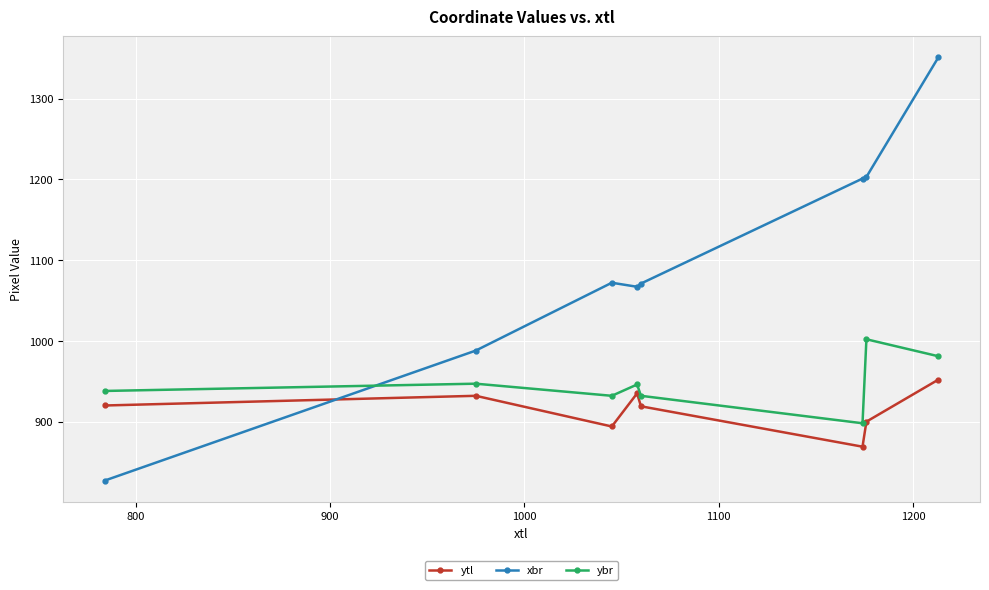

Which series has the largest total across all categories?

xbr